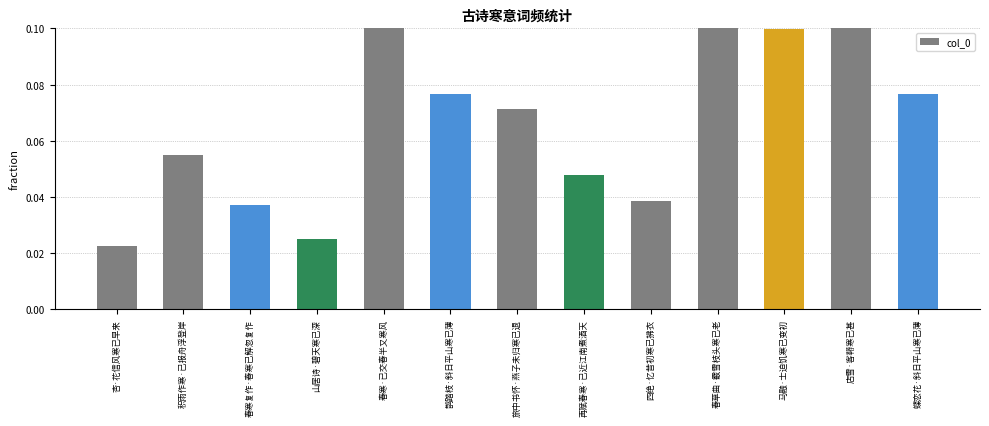

How many bars are there in total?

13